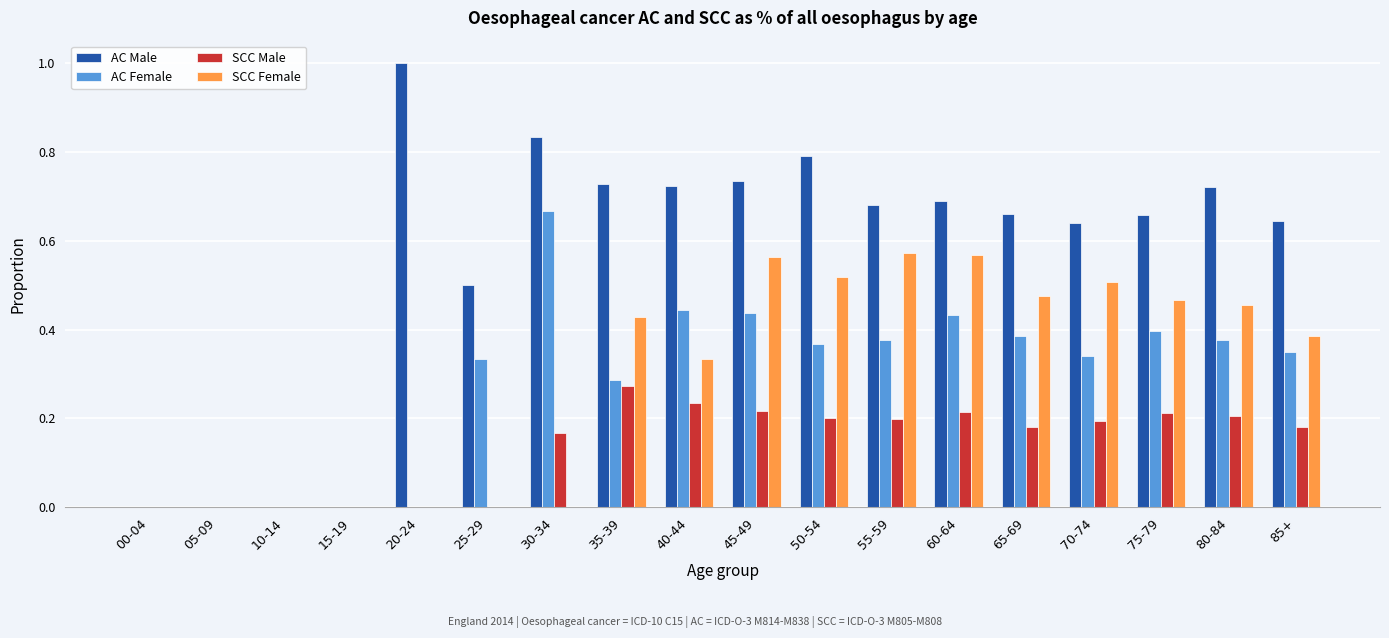

What is the sum of the AC Male values at 80-84 and 65-69?

1.4